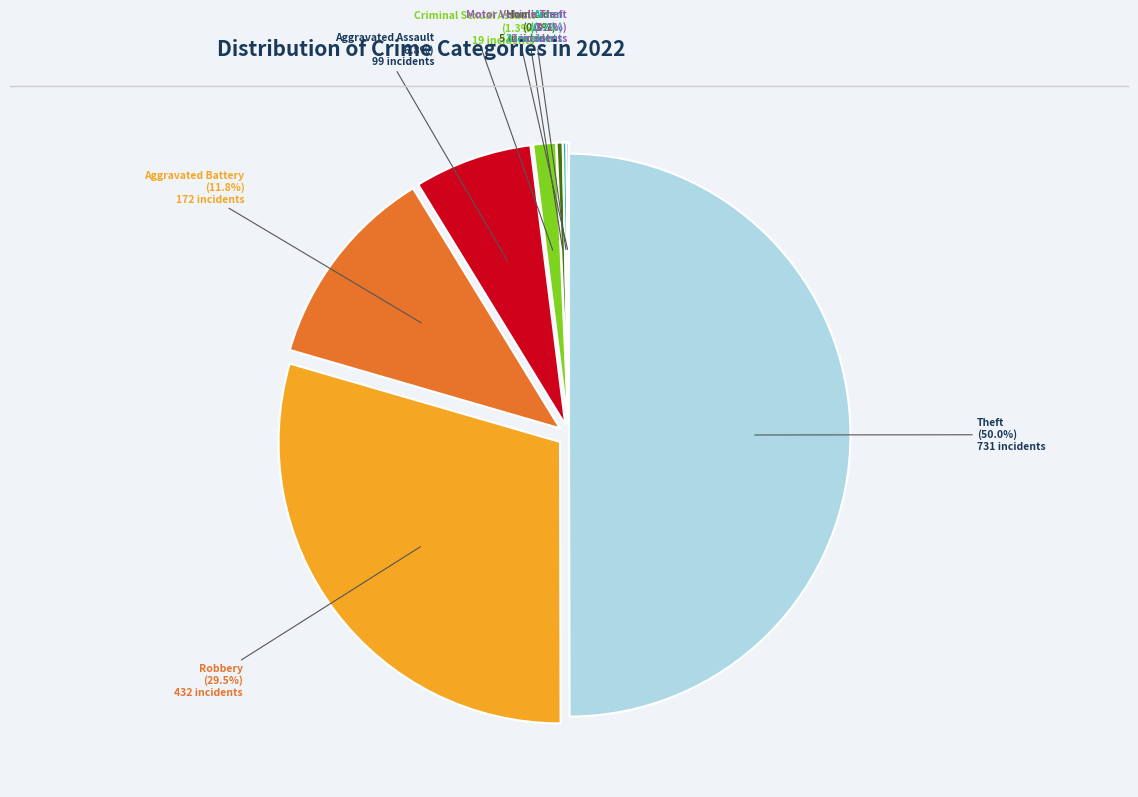

Count the number of slices in the pie.

8